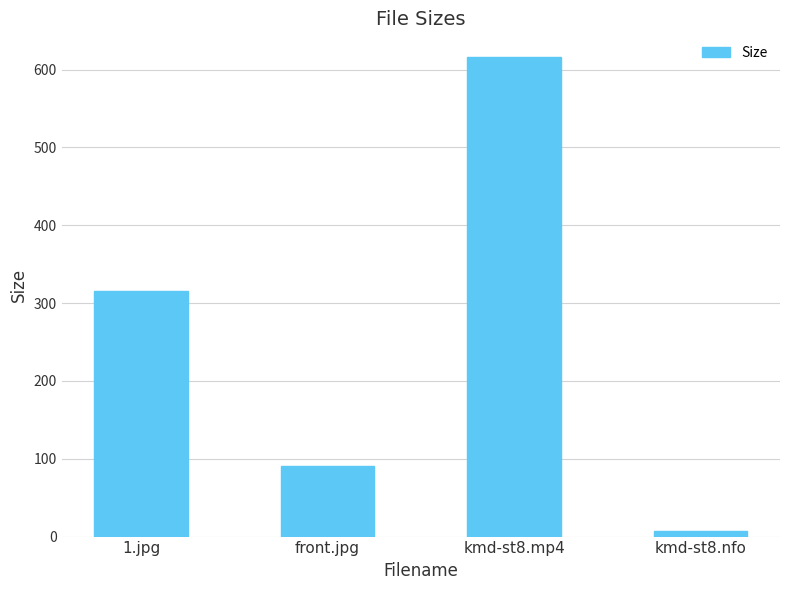

What value does the data have at kmd-st8.nfo?

7.0